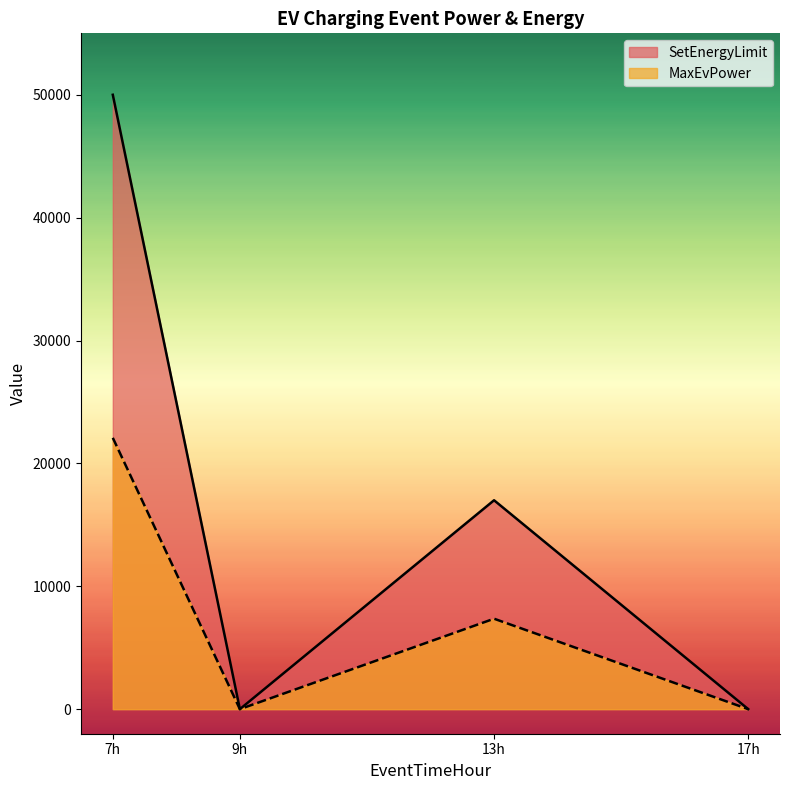

What is the value of the SetEnergyLimit point at the 3rd from the left?

17000